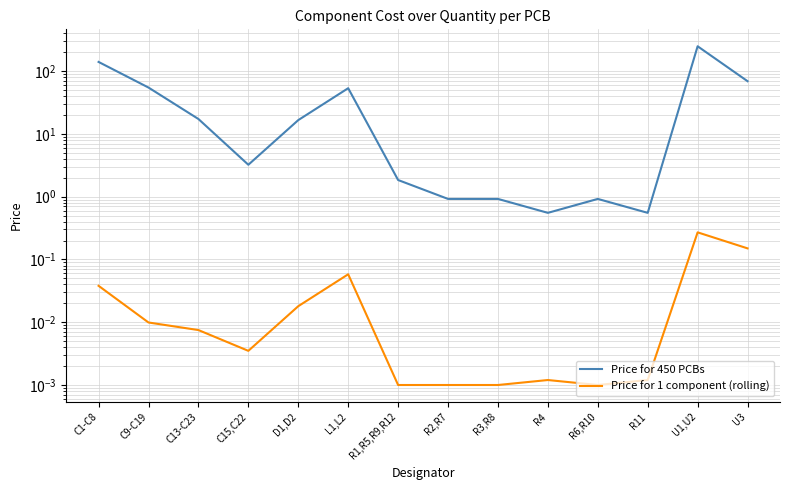

What are all the series names shown in the legend?

Price for 450 PCBs, Price for 1 component (rolling)